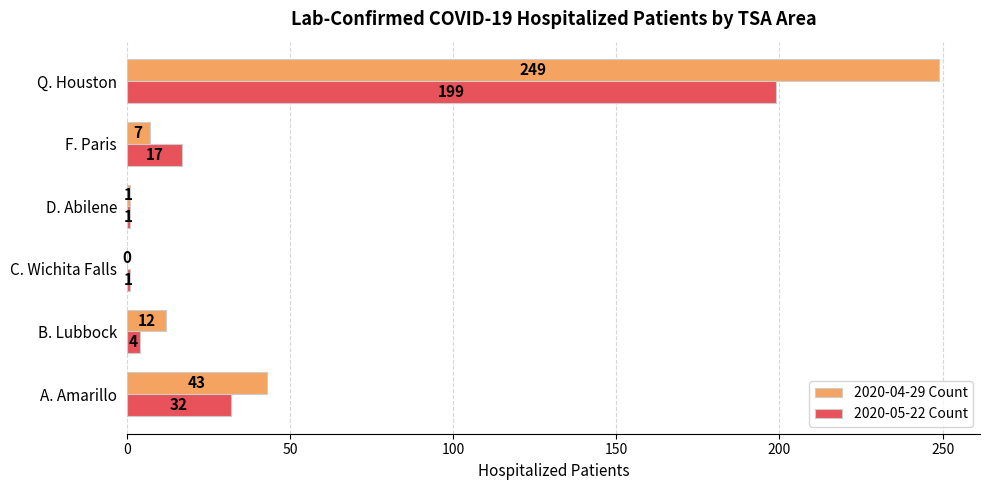

What are all the series names shown in the legend?

2020-04-29 Count, 2020-05-22 Count